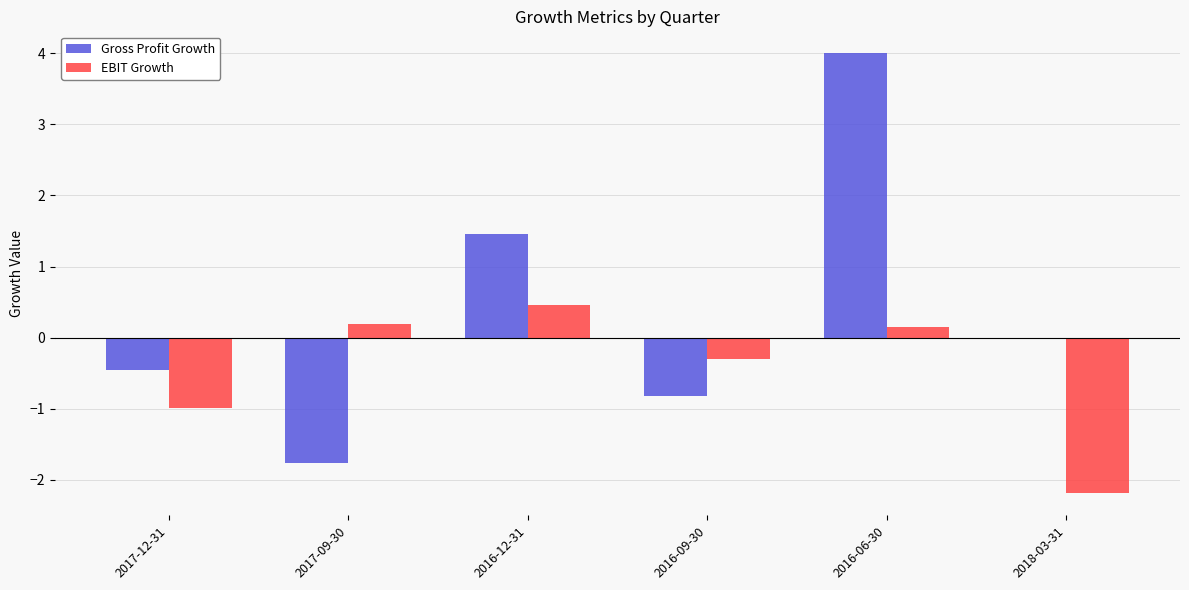

The value of Gross Profit Growth at 2017-12-31 is -0.5. True or false?

True